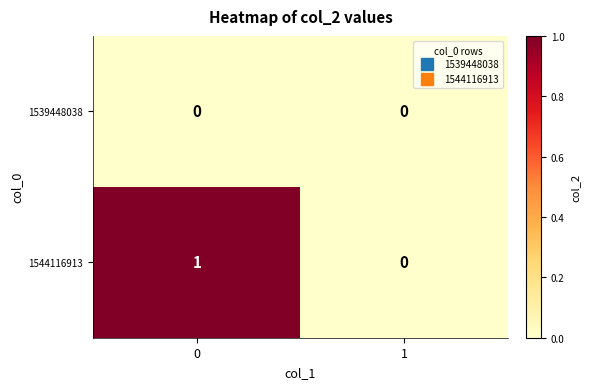

Reading left to right, what are all the values shown in this chart?

1539448038: 0	0
1544116913: 1	0